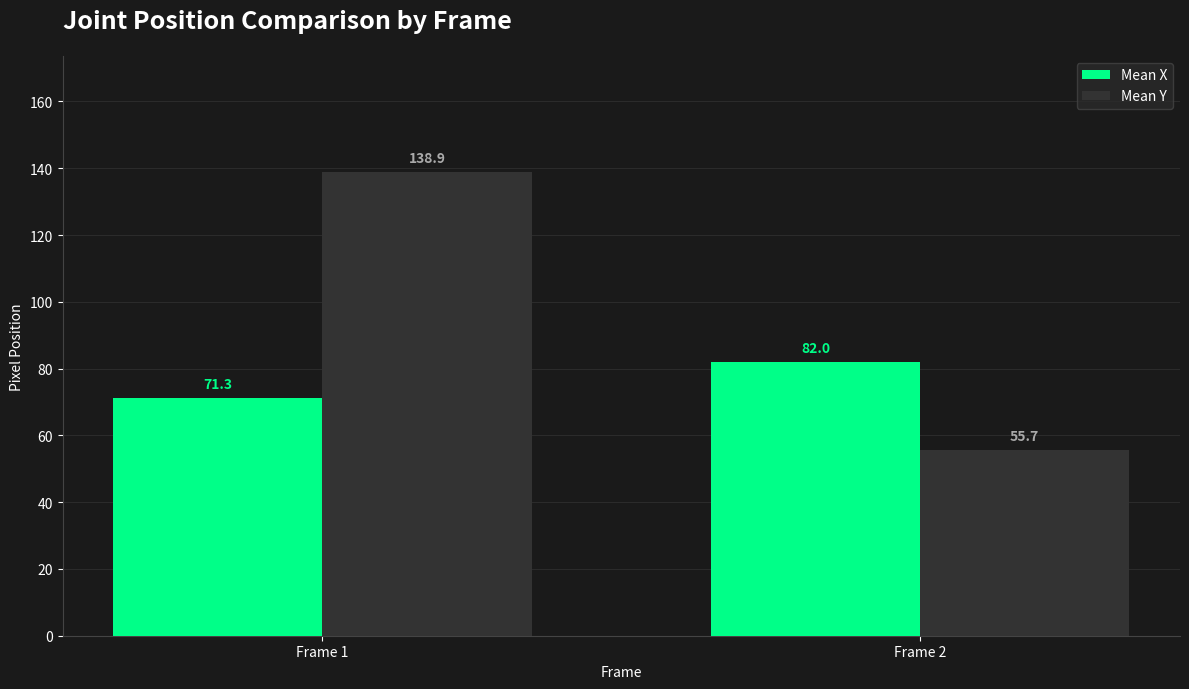

What are all the series names shown in the legend?

Mean X, Mean Y